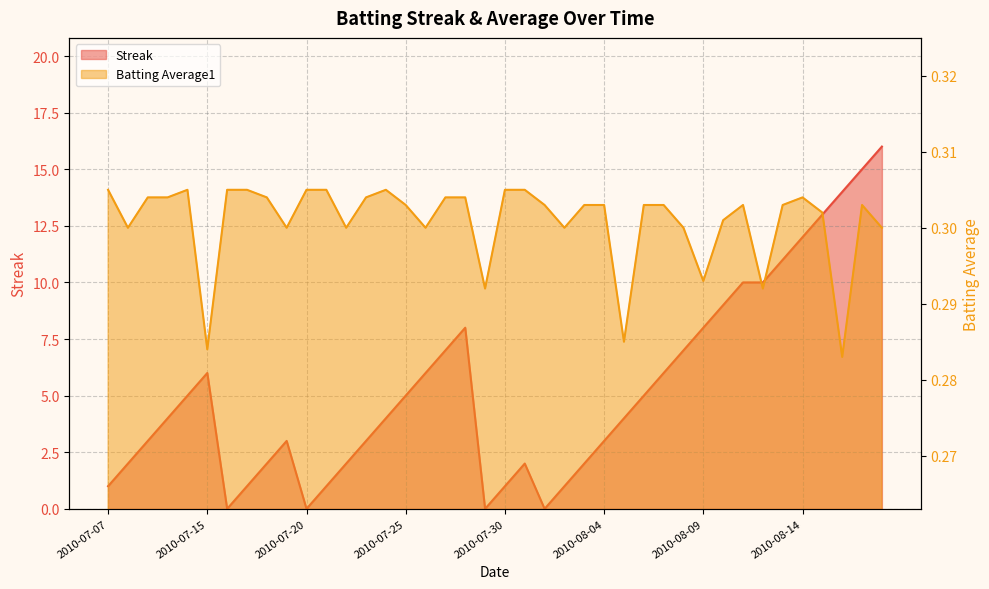

Count the Batting Average1 values in the range 0 to 1.

40